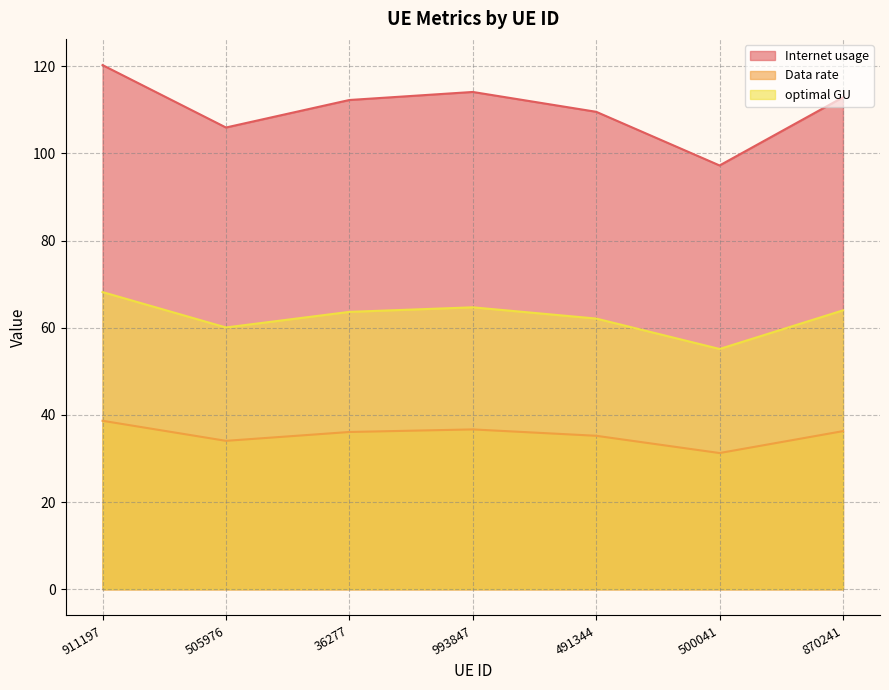

At which label is Internet usage closest to 108?

491344